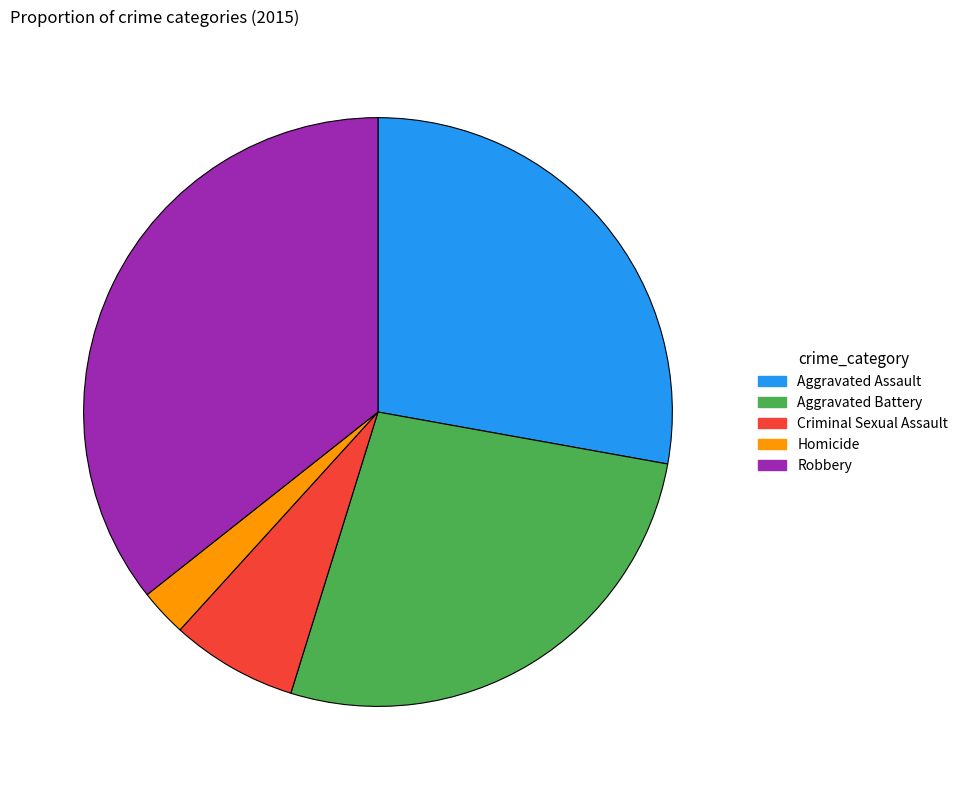

Between Aggravated Battery and Robbery, which is larger?

Robbery